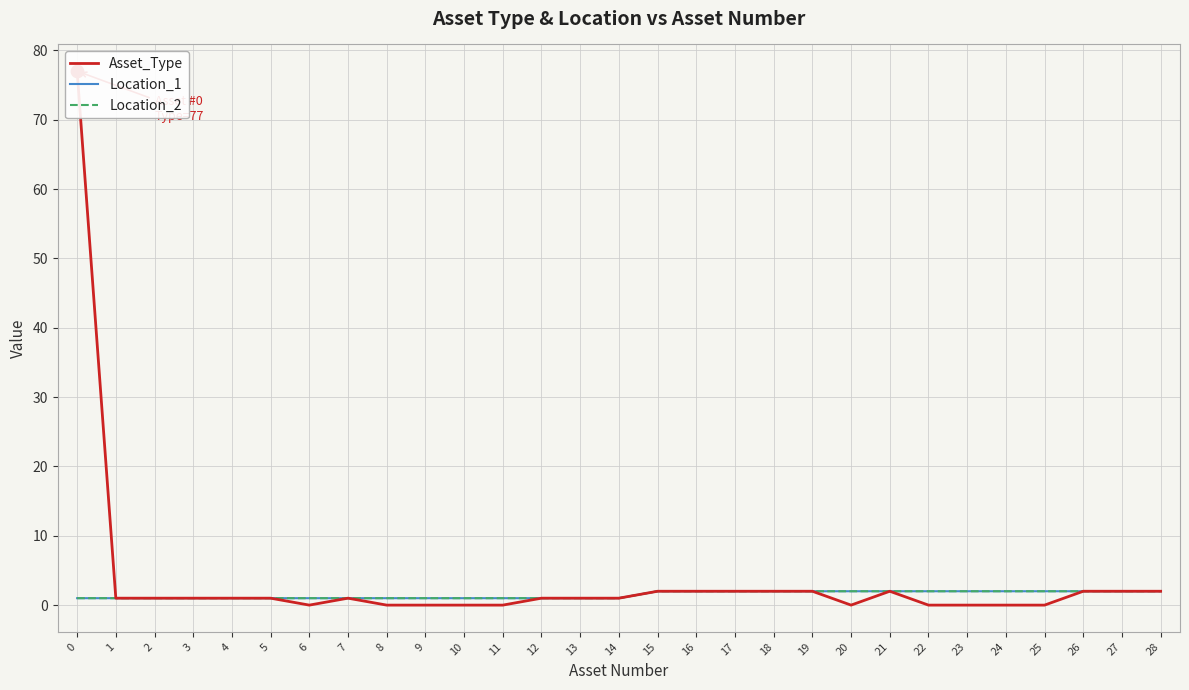

Which series has the widest spread of Y values?

Asset_Type